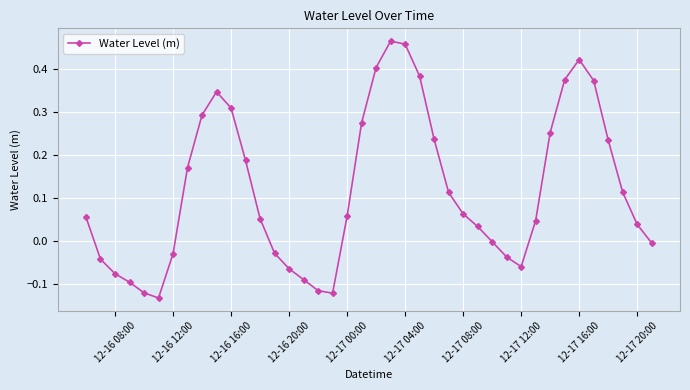

How many interior local valleys (lower than both neighbors) does the data have?

3